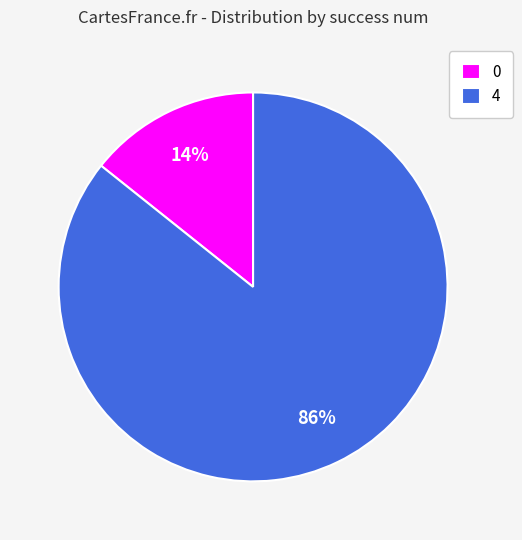

Is 0 the majority of the pie?

No